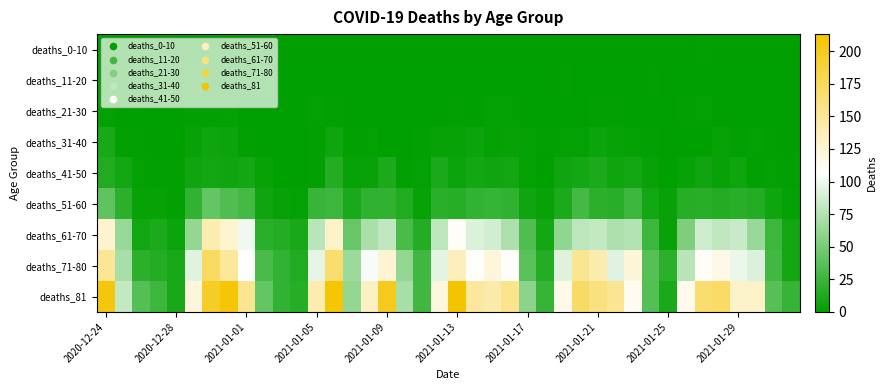

Which series has the largest total across all categories?

deaths_81